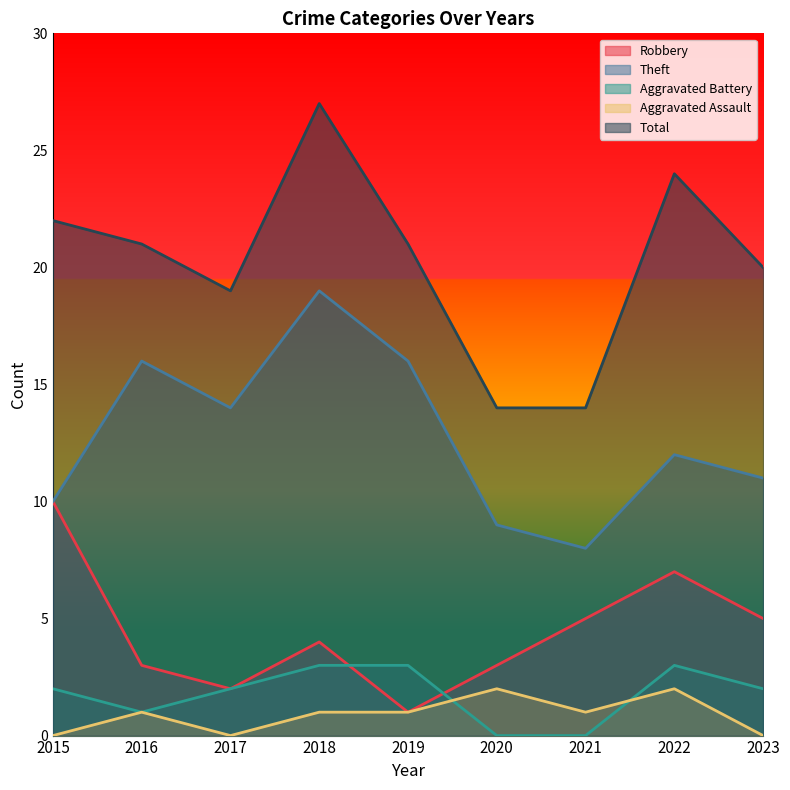

True or false: Robbery and Aggravated Assault cross at least once.

False